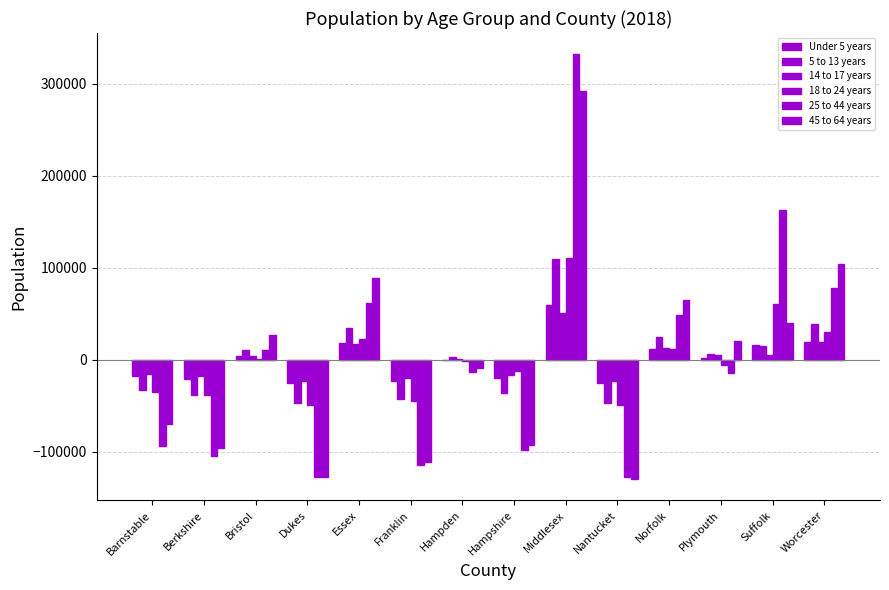

What is the difference between the maximum and minimum values in the 14 to 17 years series?

74205.0